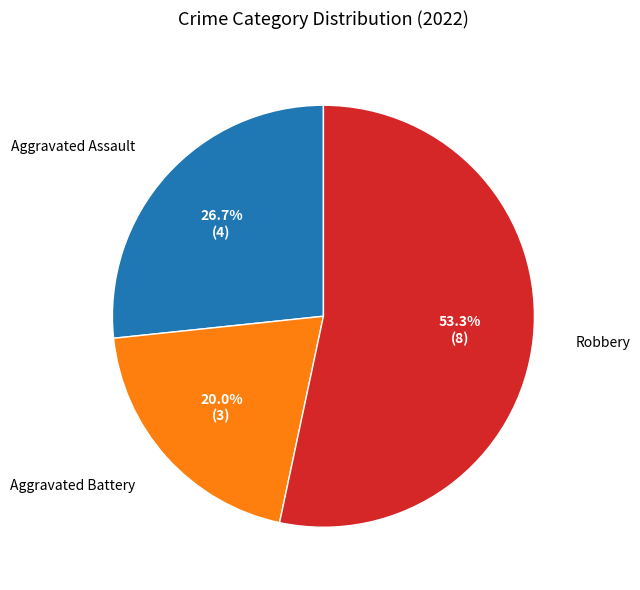

How many segments does this pie chart have?

3